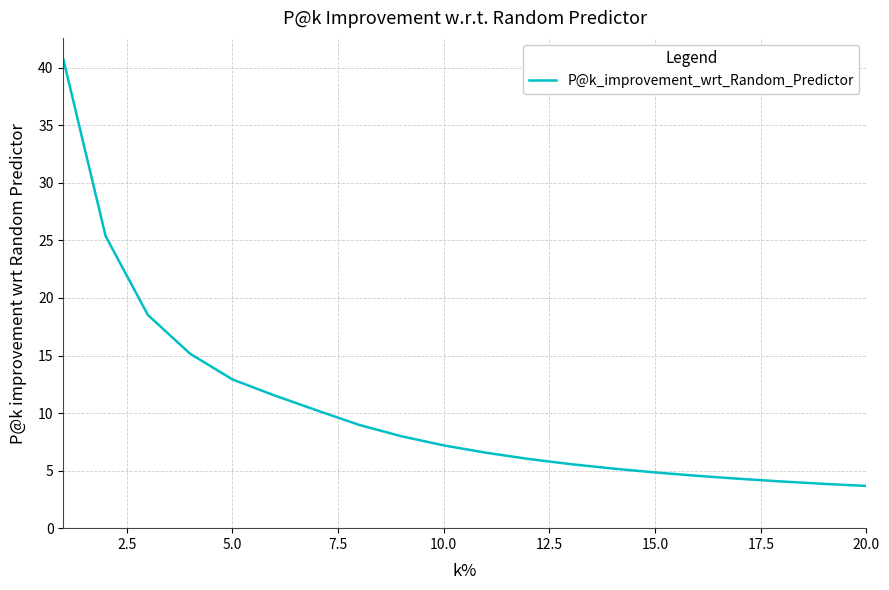

What is the difference between the maximum and minimum values?

37.1